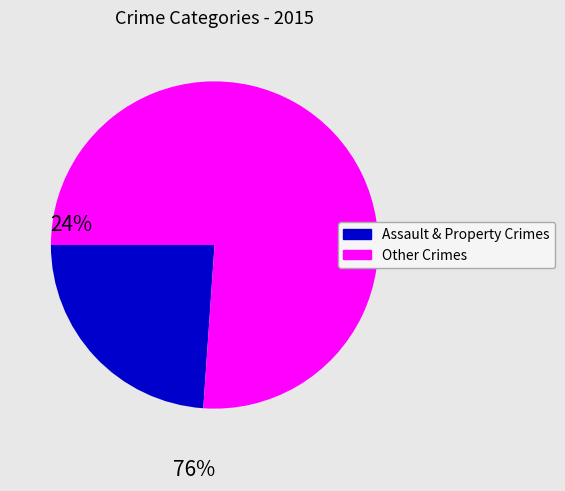

Rank the categories by value from lowest to highest.

Assault & Property Crimes, Other Crimes